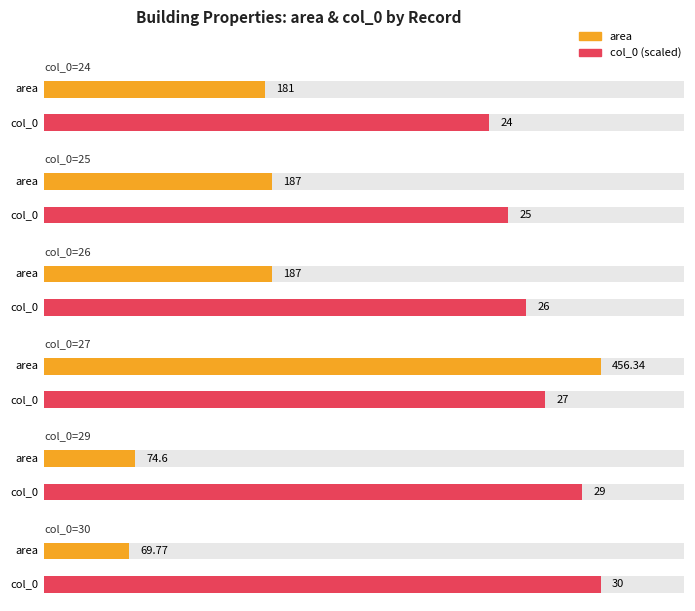

Between 89年02月23日
(29) and 83年09月21日
(26), which is larger?

83年09月21日
(26)